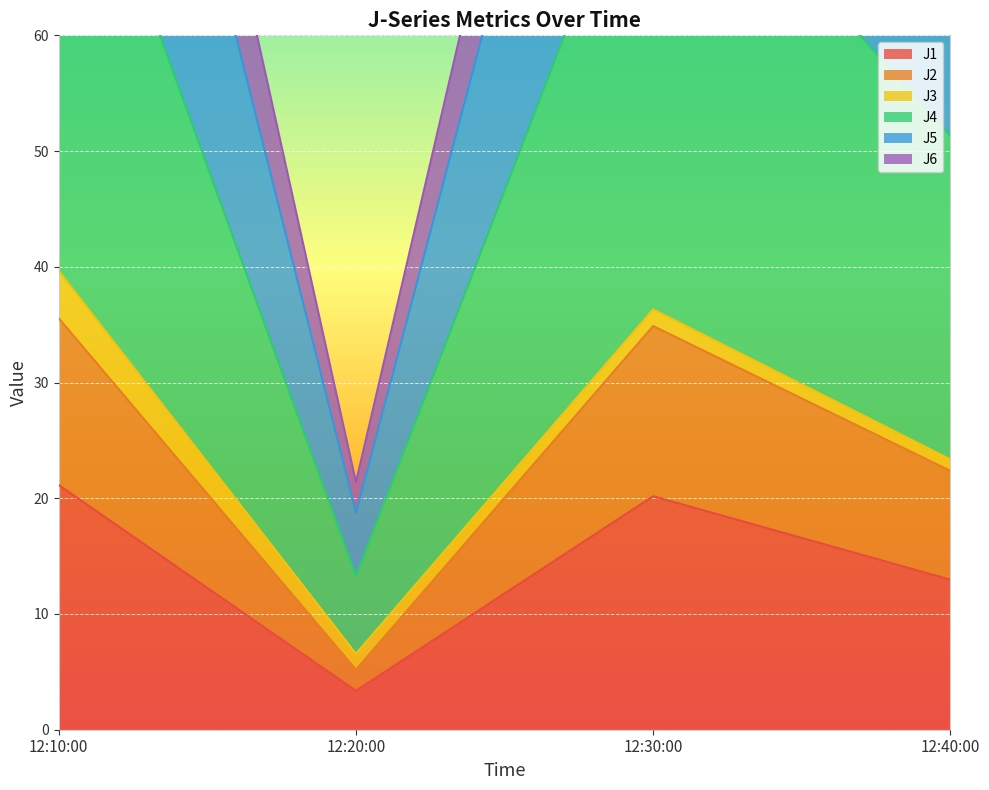

In J5, how many points are higher than both neighbors (excluding endpoints)?

1